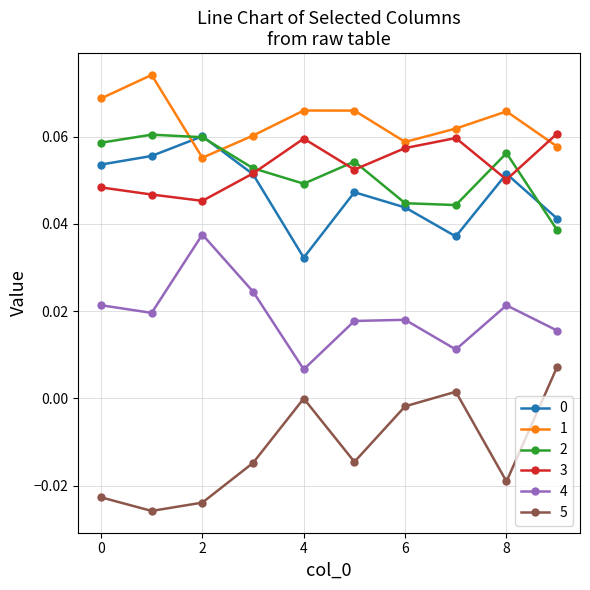

True or false: 1 and 5 intersect in this chart.

False